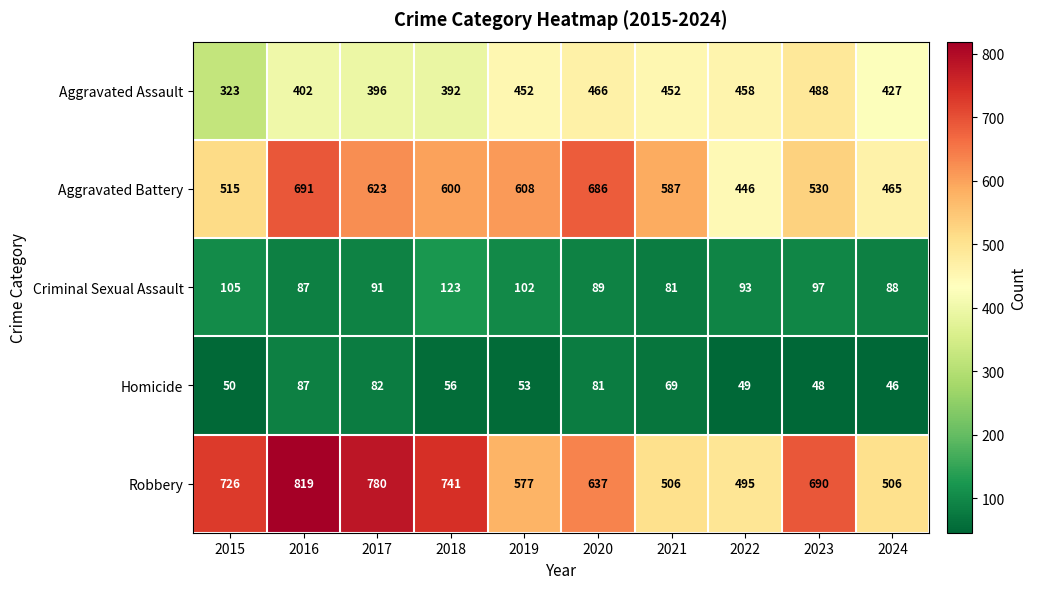

What is the sum of the Homicide values at 2022 and 2021?

118